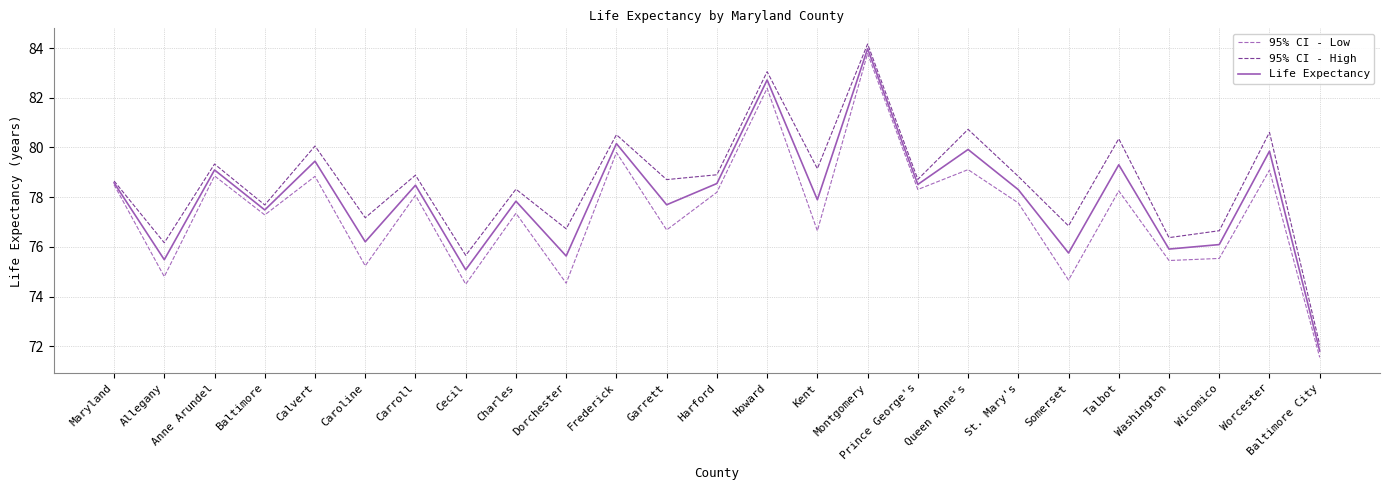

At which category is the sum across all series the highest?

Montgomery